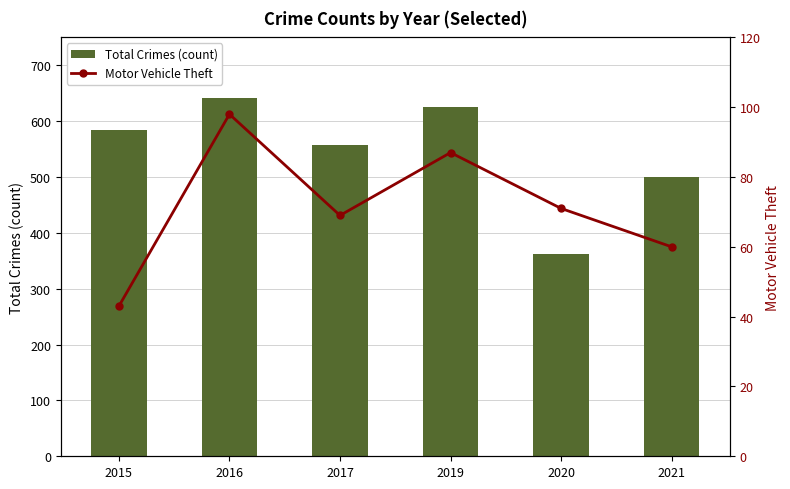

What is the lowest value of the Total Crimes (count) series?

362